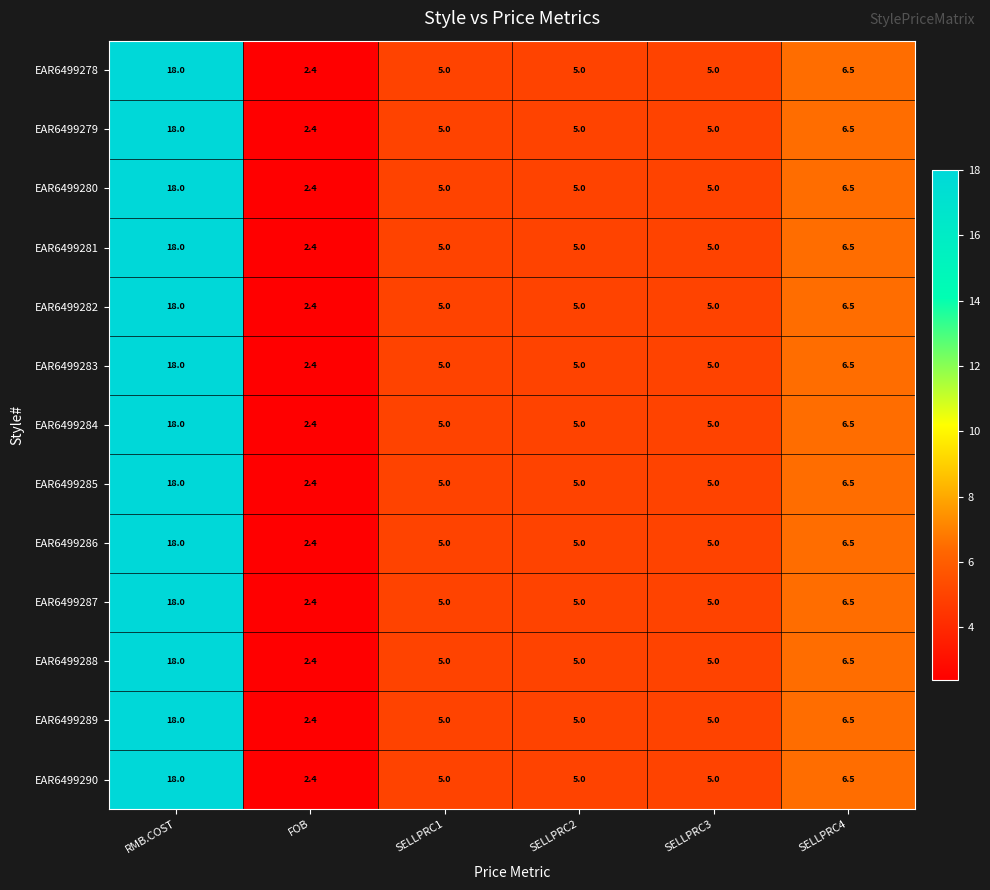

True or false: EAR6499290 has a value of 1.6 at SELLPRC1.

False